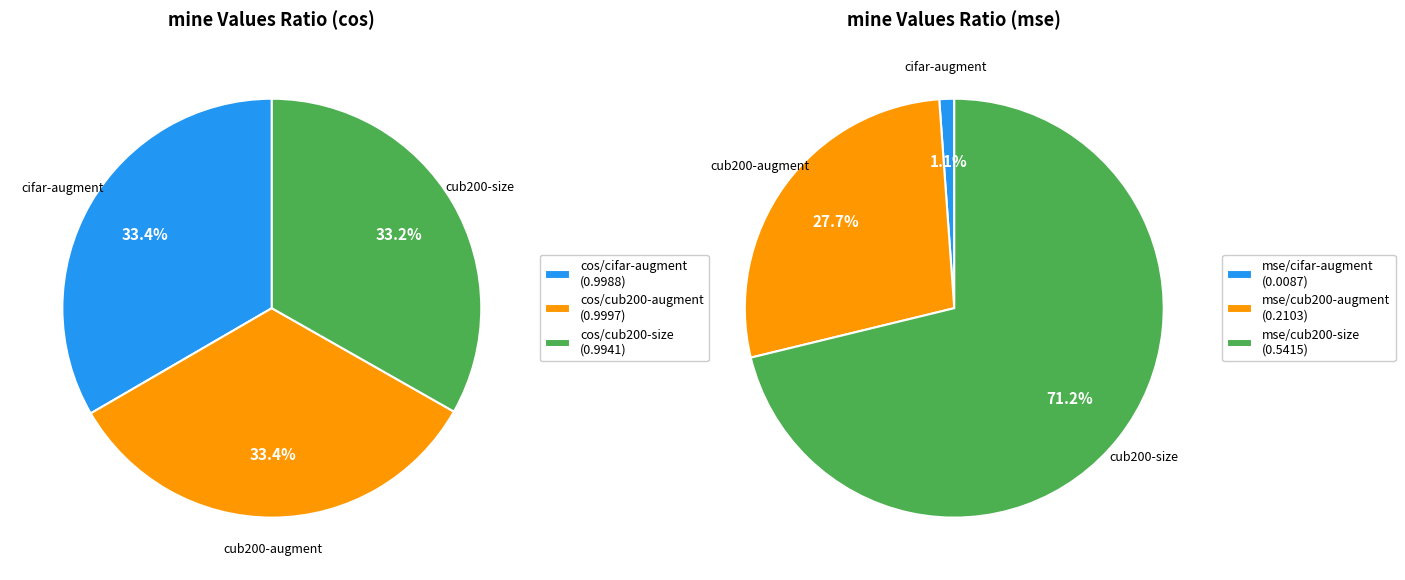

Is it true that cos/cub200-augment is 34% of the pie?

False